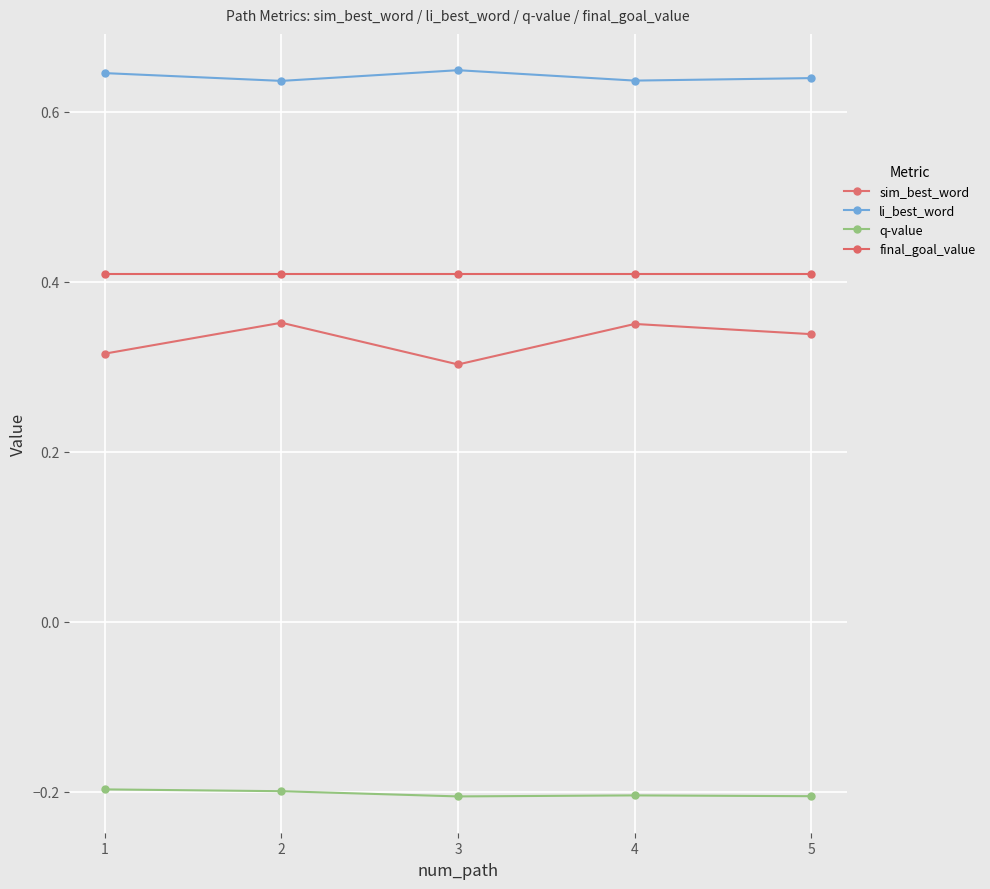

Is the value of q-value at 2 greater than the value of sim_best_word at 1?

No